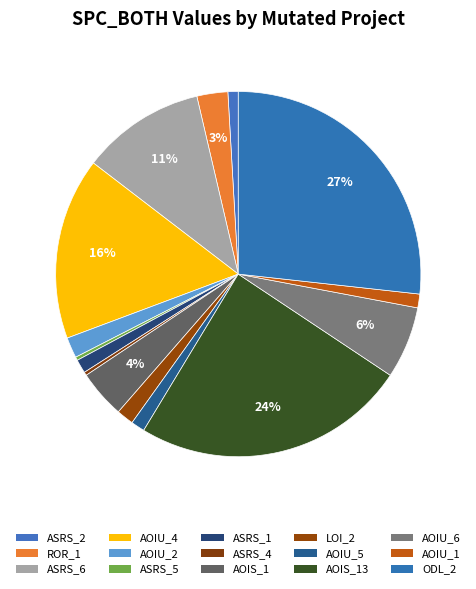

To the nearest percent, what is the difference between the largest and smallest slice percentages?

26%